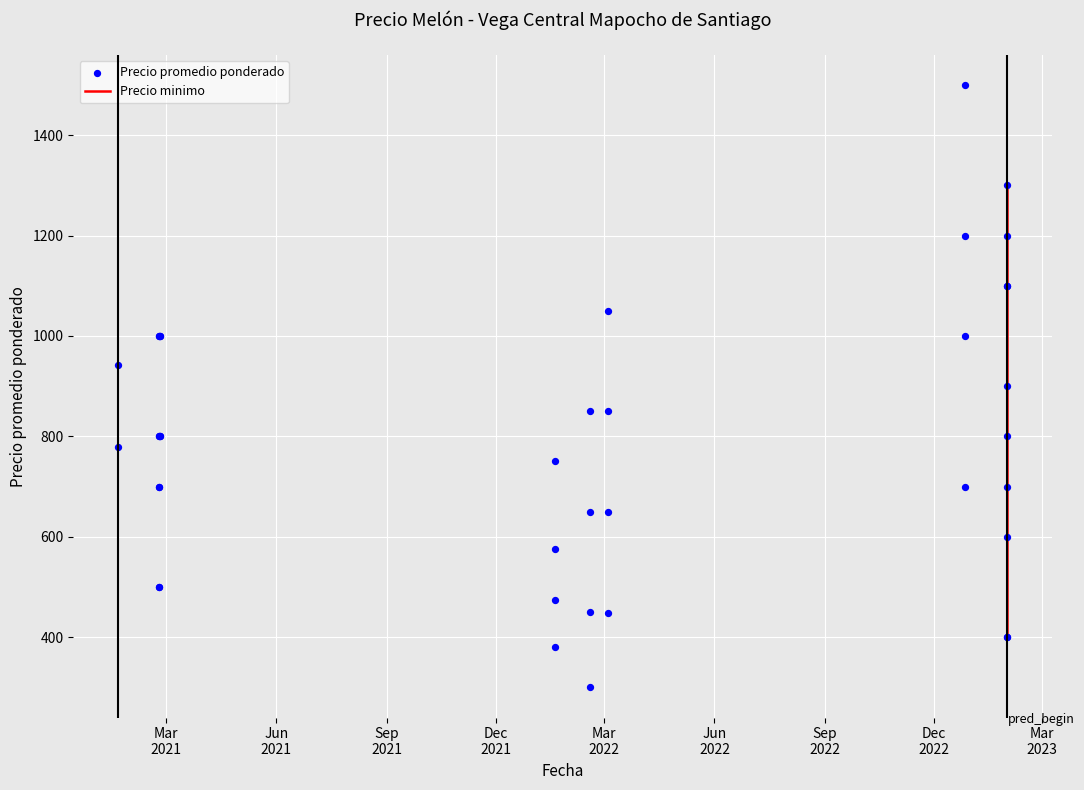

Which series contains the highest Y value?

Precio promedio ponderado